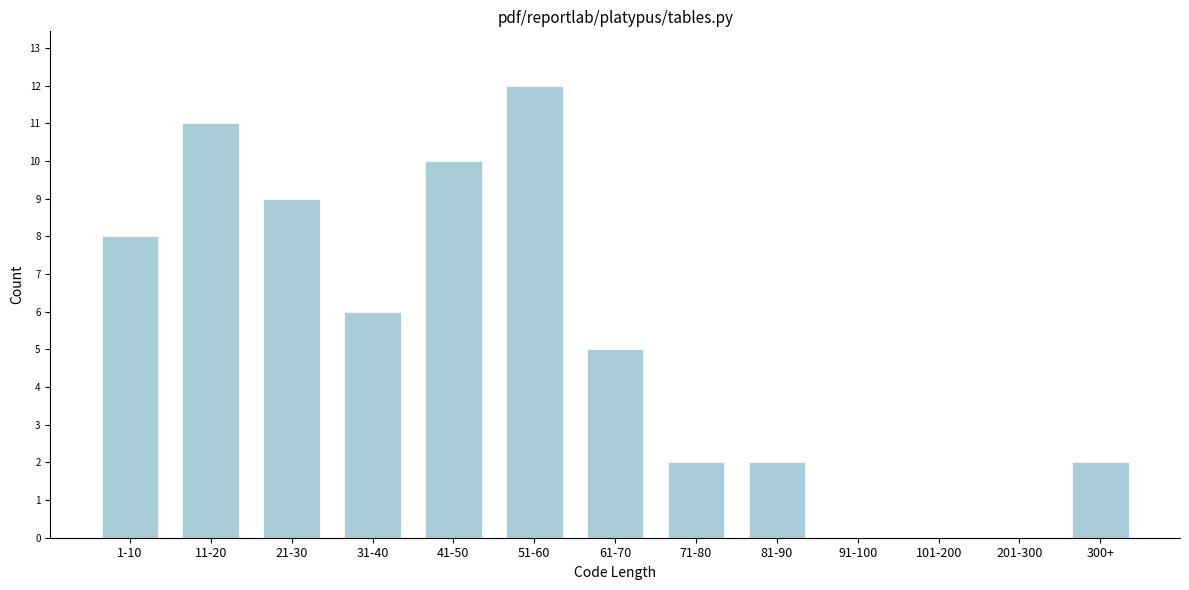

Reading right to left, transcribe all the data shown in this chart.

300+=2	201-300=0	101-200=0	91-100=0	81-90=2	71-80=2	61-70=5	51-60=12	41-50=10	31-40=6	21-30=9	11-20=11	1-10=8